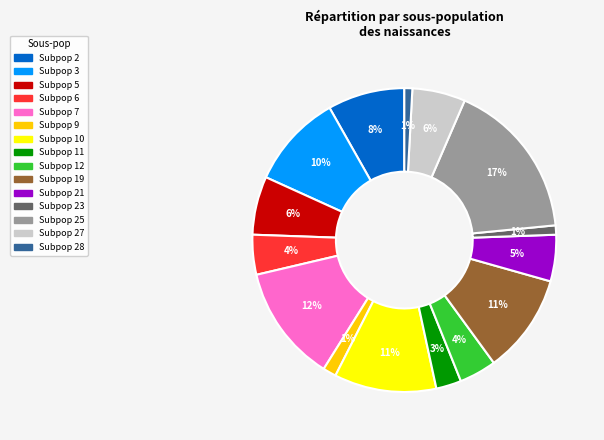

To the nearest percent, what is the difference between the largest and smallest slice percentages?

16%